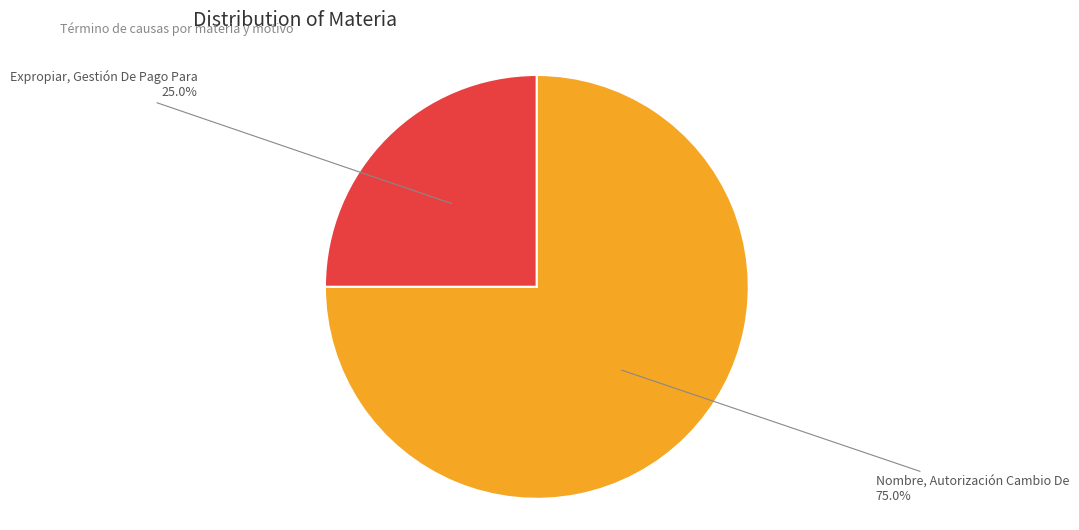

Between Nombre, Autorización Cambio De and Expropiar, Gestión De Pago Para, which is larger?

Nombre, Autorización Cambio De